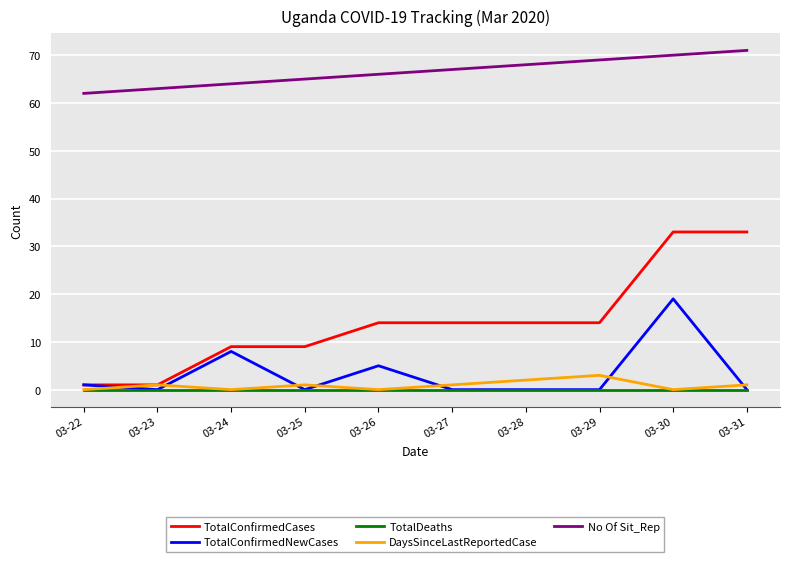

Reading left to right, list all the values displayed in this chart.

TotalConfirmedCases: 03-22=1	03-23=1	03-24=9	03-25=9	03-26=14	03-27=14	03-28=14	03-29=14	03-30=33	03-31=33
TotalConfirmedNewCases: 03-22=1	03-23=0	03-24=8	03-25=0	03-26=5	03-27=0	03-28=0	03-29=0	03-30=19	03-31=0
TotalDeaths: 03-22=0	03-23=0	03-24=0	03-25=0	03-26=0	03-27=0	03-28=0	03-29=0	03-30=0	03-31=0
DaysSinceLastReportedCase: 03-22=0	03-23=1	03-24=0	03-25=1	03-26=0	03-27=1	03-28=2	03-29=3	03-30=0	03-31=1
No Of Sit_Rep: 03-22=62	03-23=63	03-24=64	03-25=65	03-26=66	03-27=67	03-28=68	03-29=69	03-30=70	03-31=71